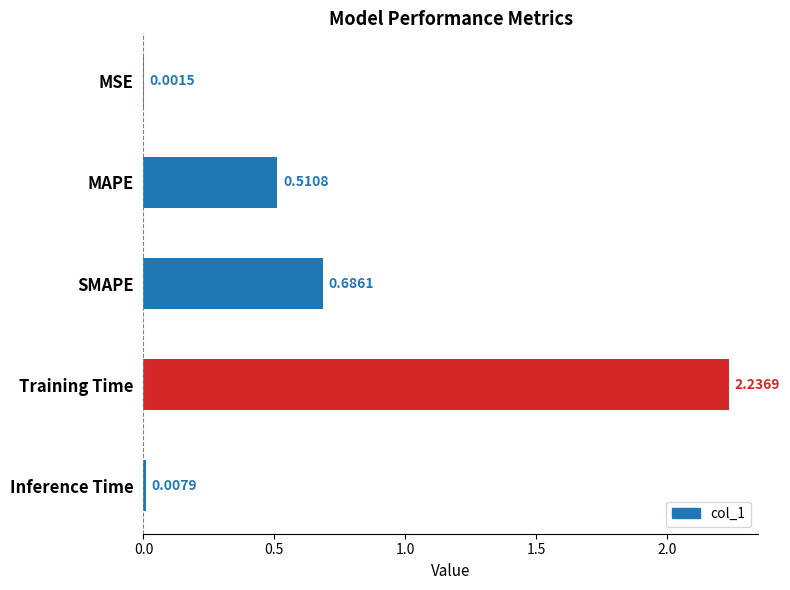

Where is the data nearest to the value 1?

SMAPE